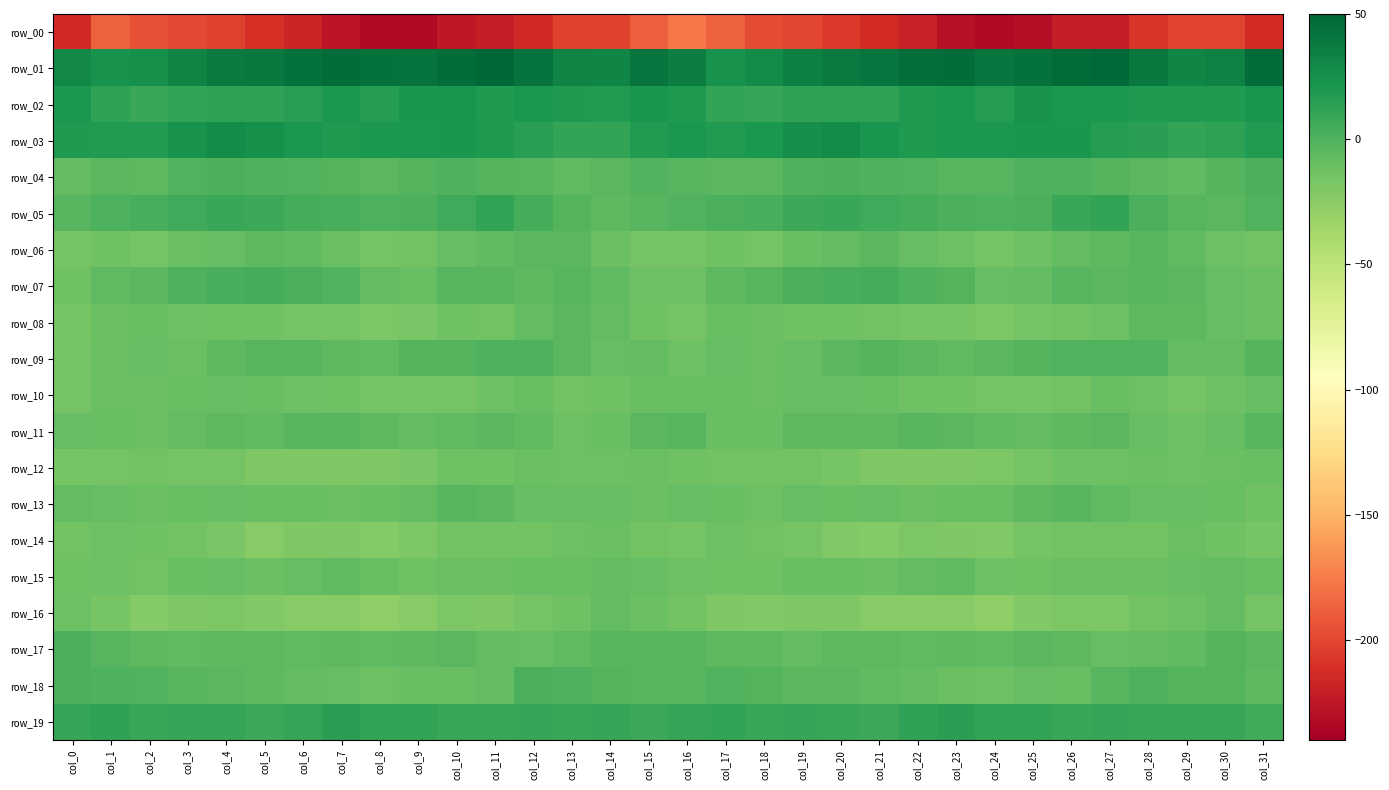

At which category is the sum across all series the highest?

col_4